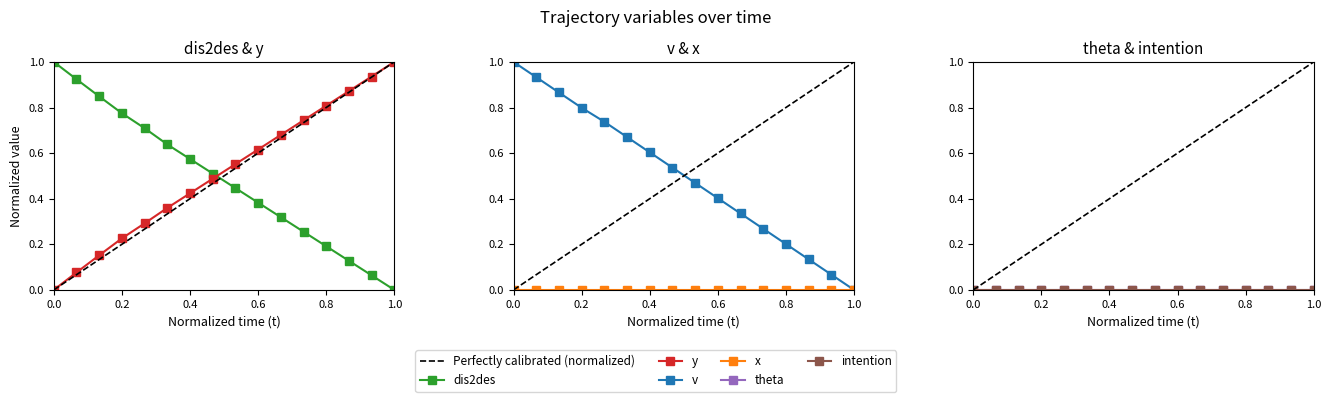

True or false: dis2des has a value of 0.3 at 0.8.

False